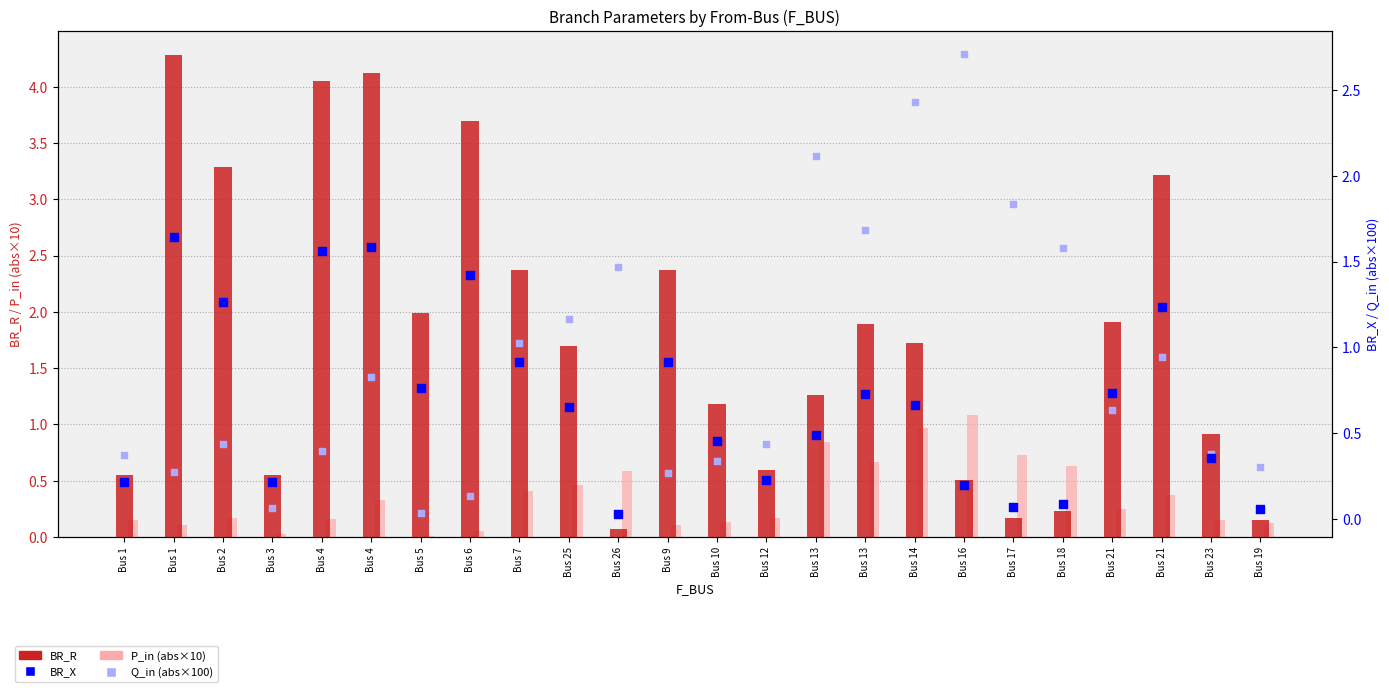

At which category is the sum across all series the highest?

Bus 4